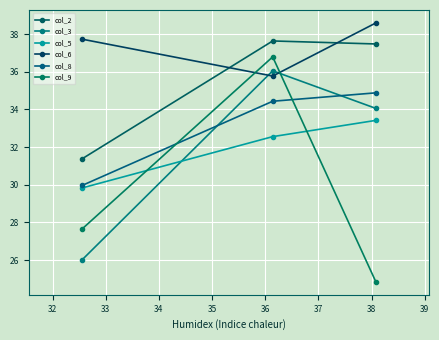

How many values in the col_8 series exceed 34?

2